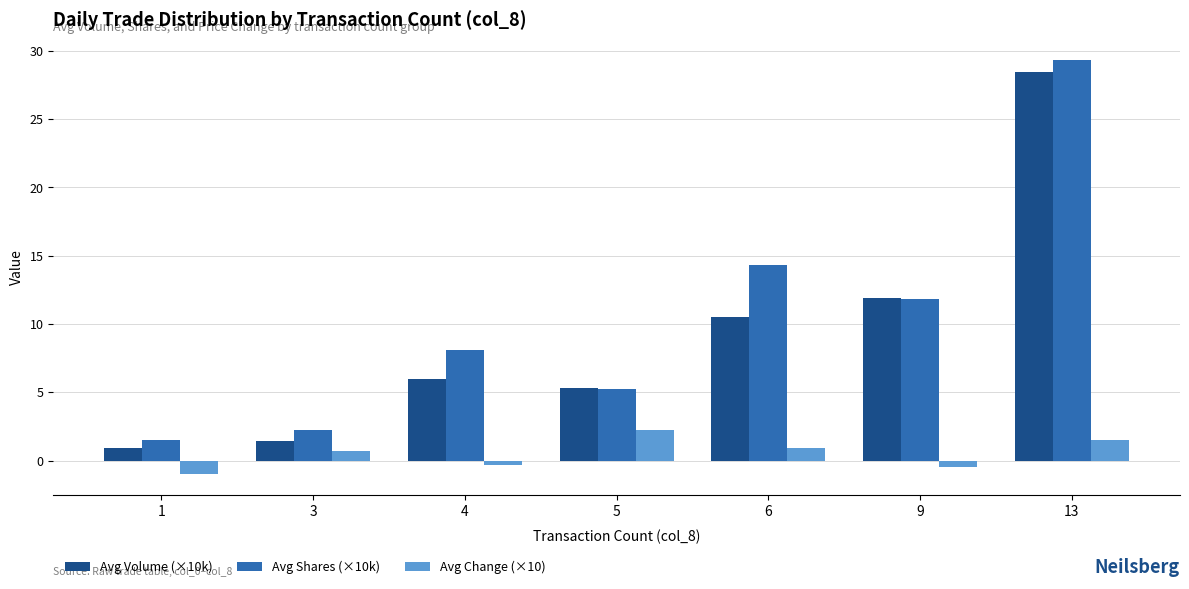

Which series has the widest spread of values?

Avg Shares (×10k)